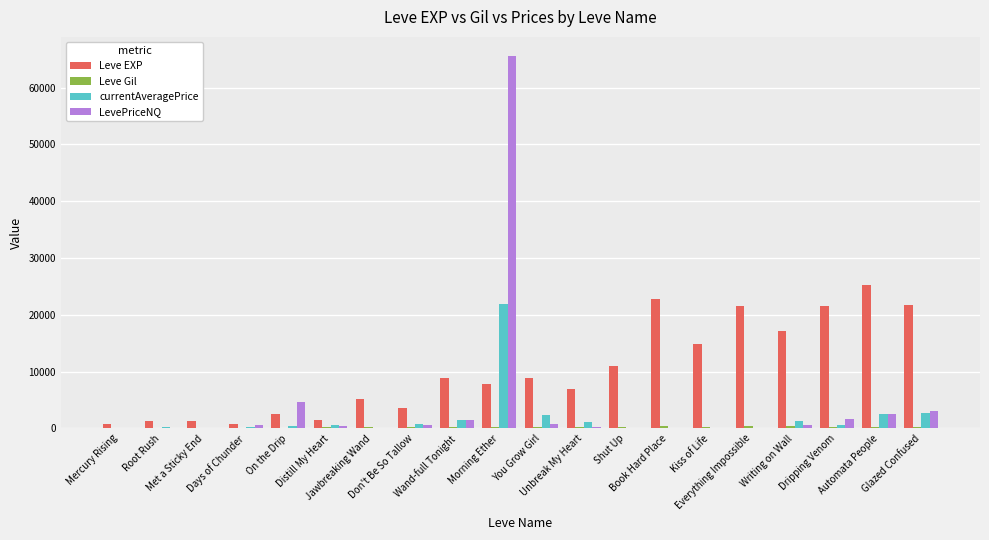

What is the sum of all LevePriceNQ values?

82608